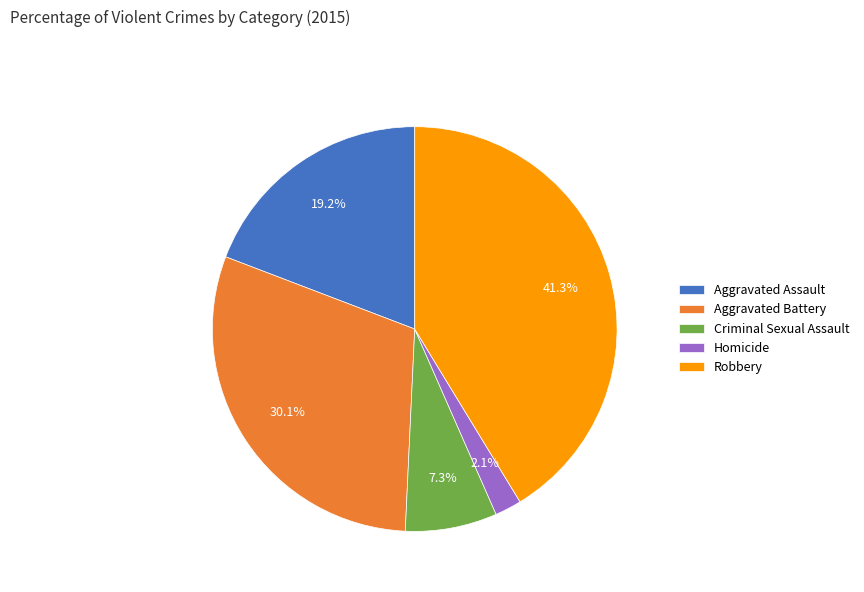

Between Aggravated Assault and Homicide, which is larger?

Aggravated Assault